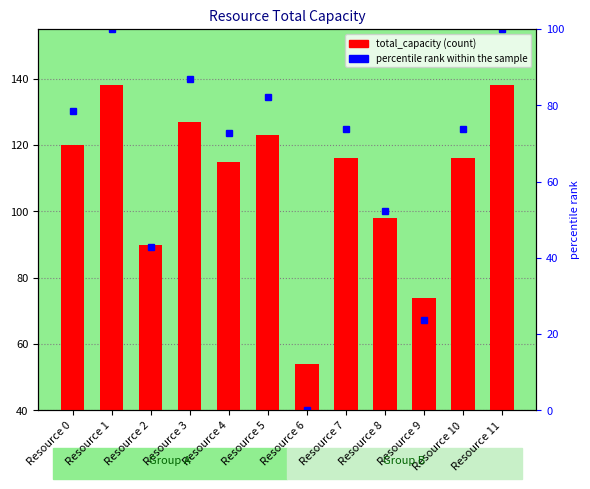

Between Resource 5 and Resource 9, which is larger?

Resource 5